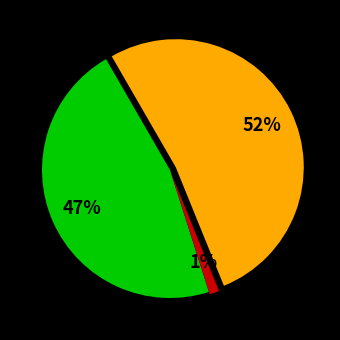

To the nearest percent, what is the difference between the largest and smallest slice percentages?

51%